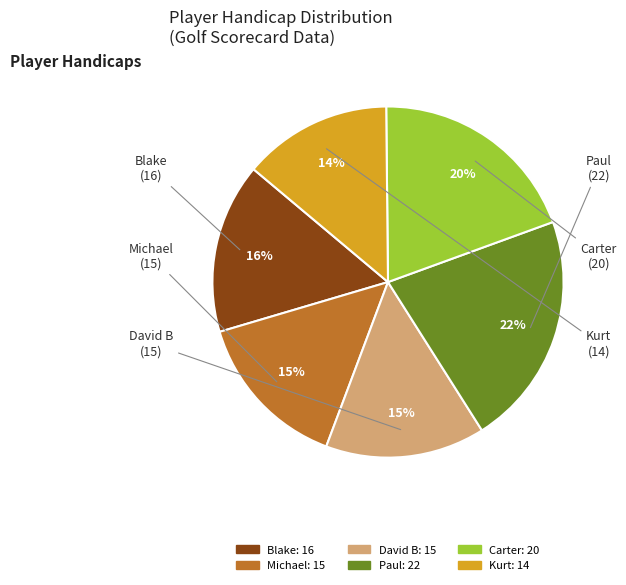

To the nearest percent, what is the average slice percentage?

17%